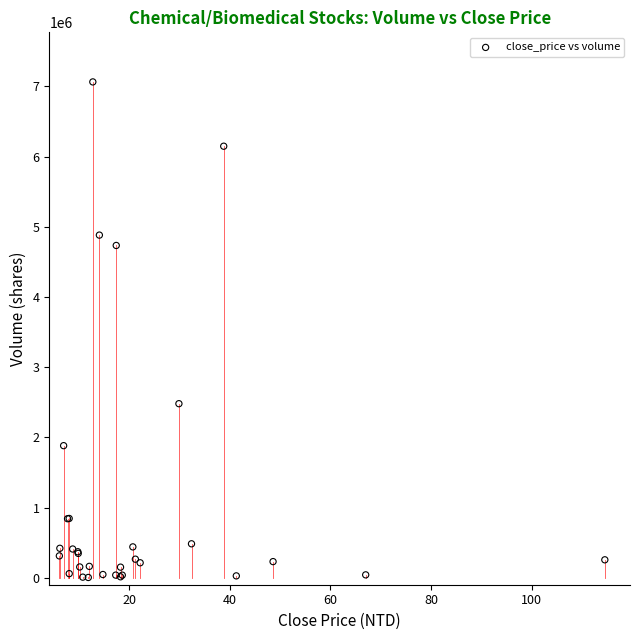

What Y value in the scatter plot is closest to 3534038?

2479747